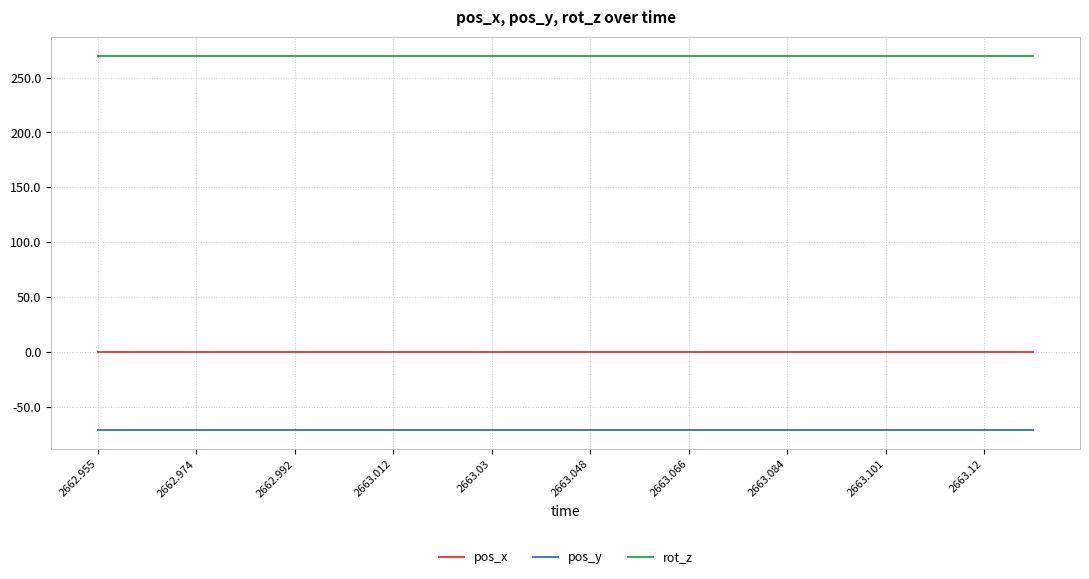

Which series has the largest total across all categories?

rot_z